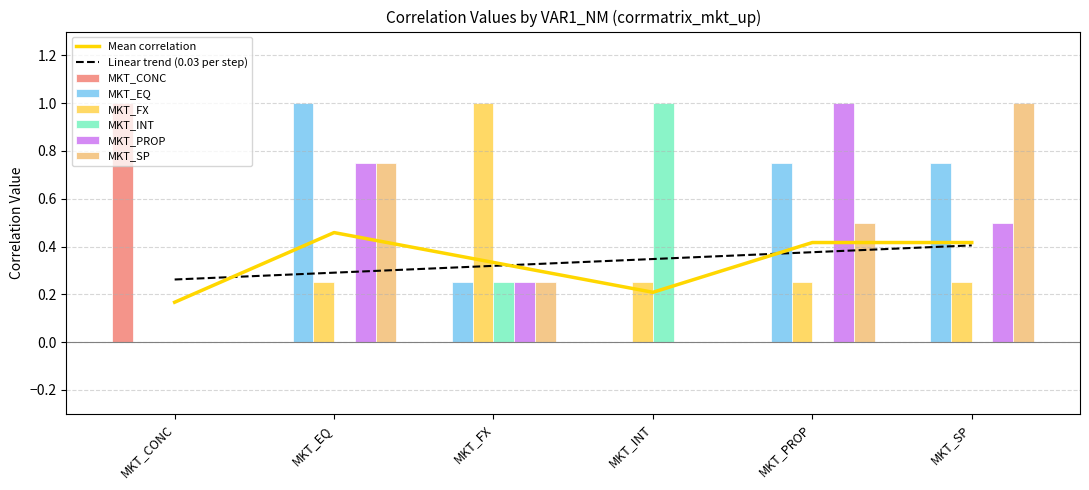

Which series has the largest total across all categories?

MKT_EQ